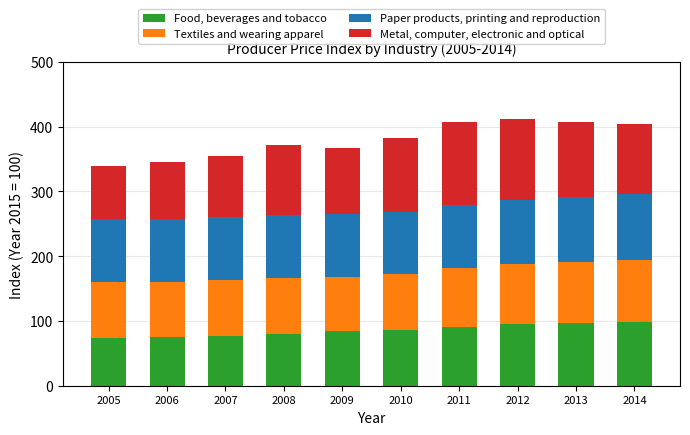

What is the total value across all series at 2006?

345.8